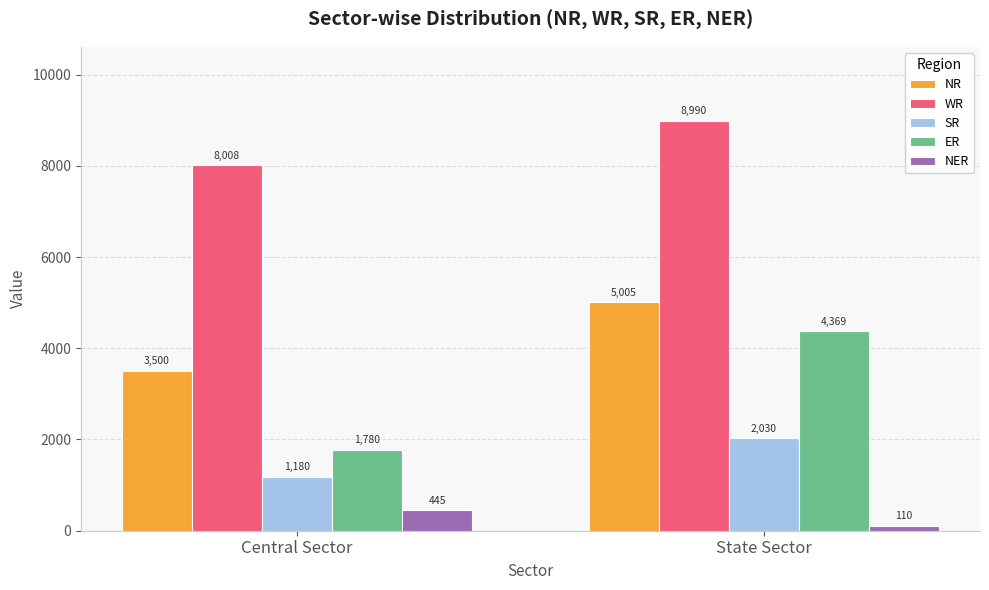

At which label does NER reach its peak?

Central Sector